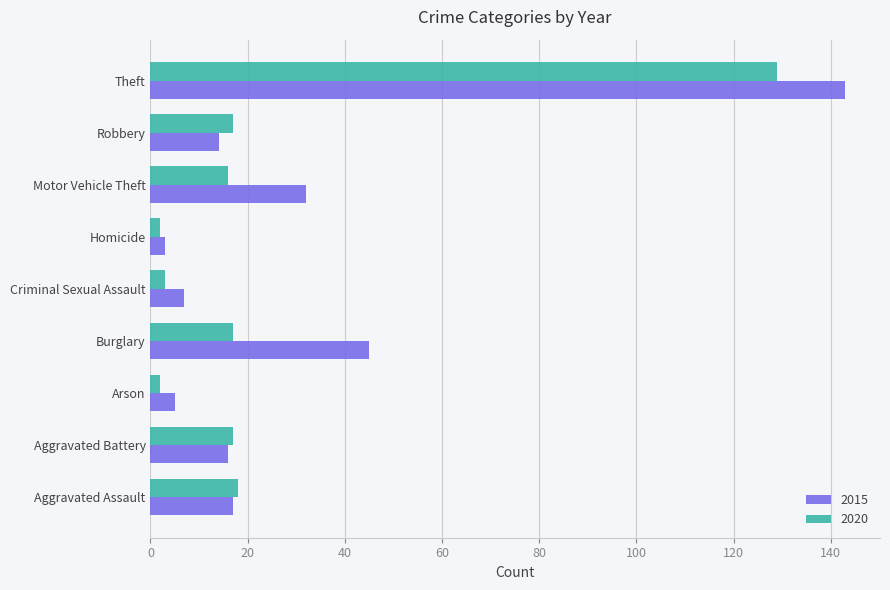

What is the approximate value of 2020 at Aggravated Assault, to the nearest 10?

20